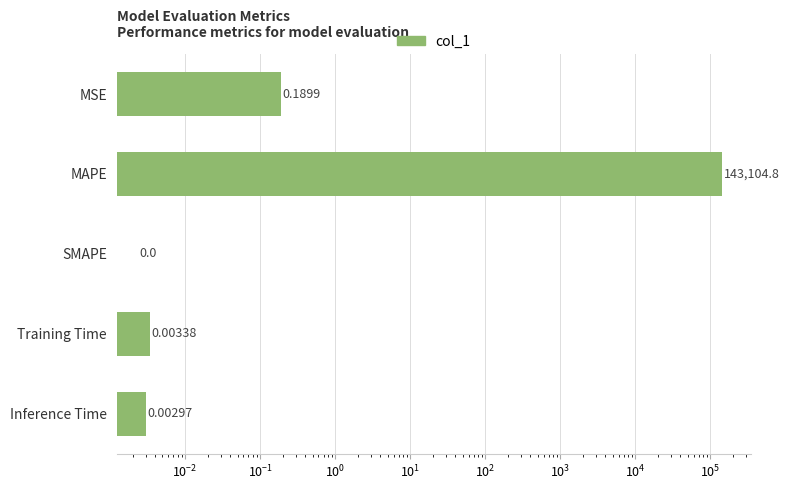

Reading left to right, list all the values displayed in this chart.

0.2	143104.8	0.0	0.0	0.0